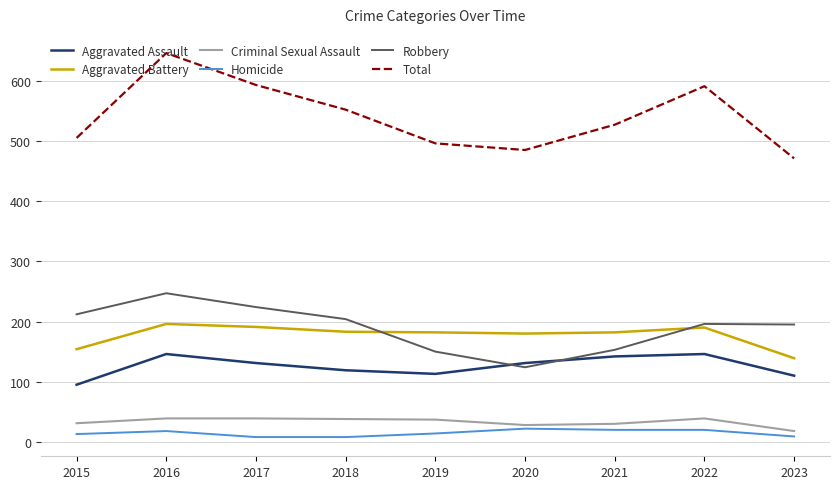

Is it true that Homicide equals 8 at 2017?

True